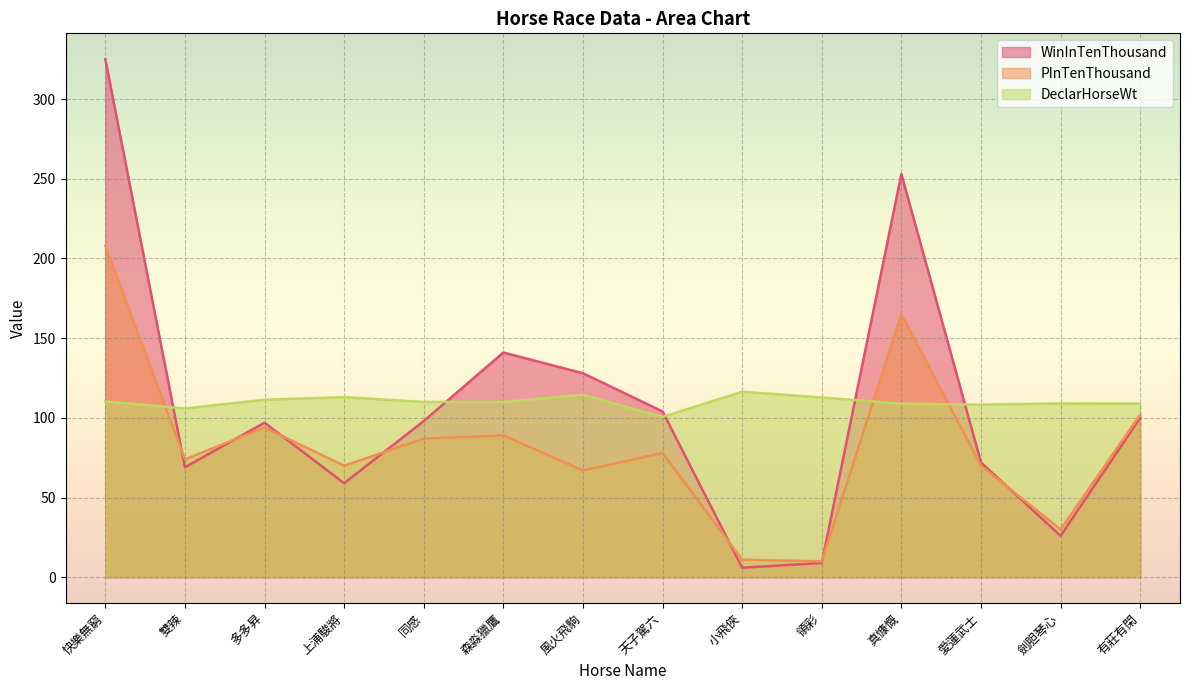

Which label corresponds to the largest value in the chart?

快樂無窮